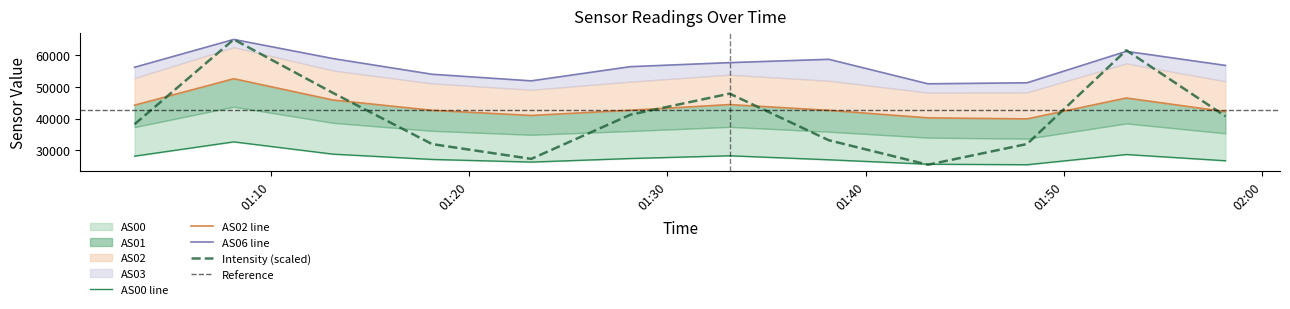

What is the maximum value for Intensity (scaled)?

64828.0